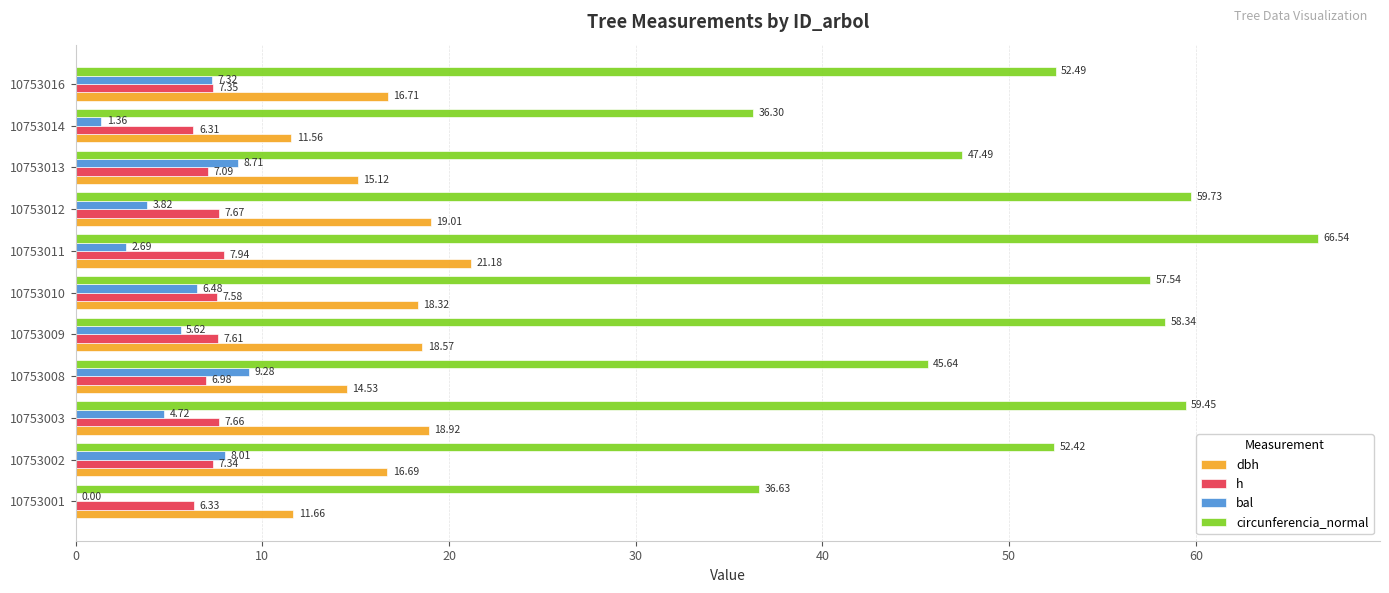

Is the value of dbh at 10753010 greater than the value of circunferencia_normal at 10753002?

No